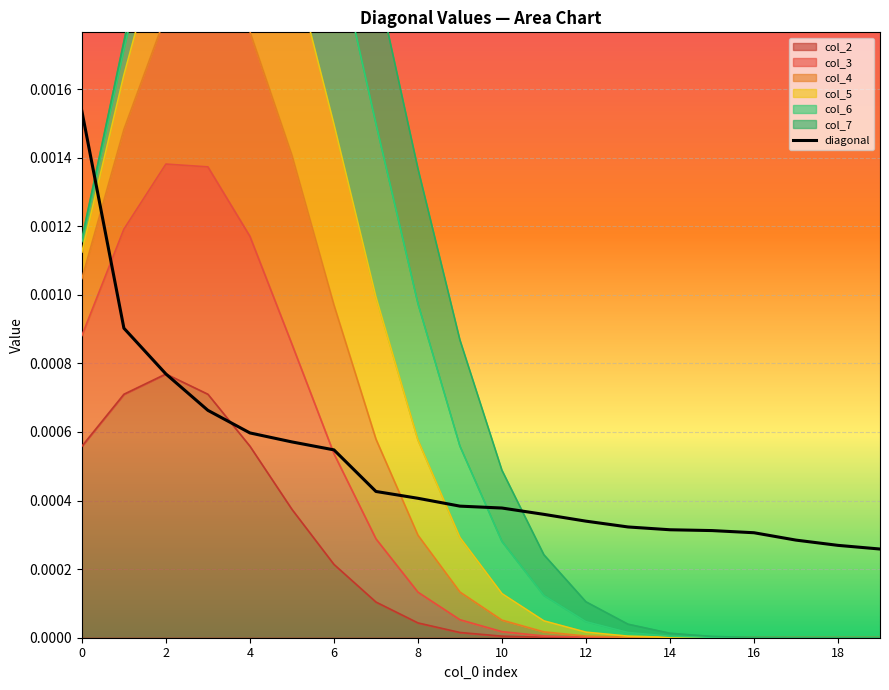

What is the label of the 5th point from the right?

15